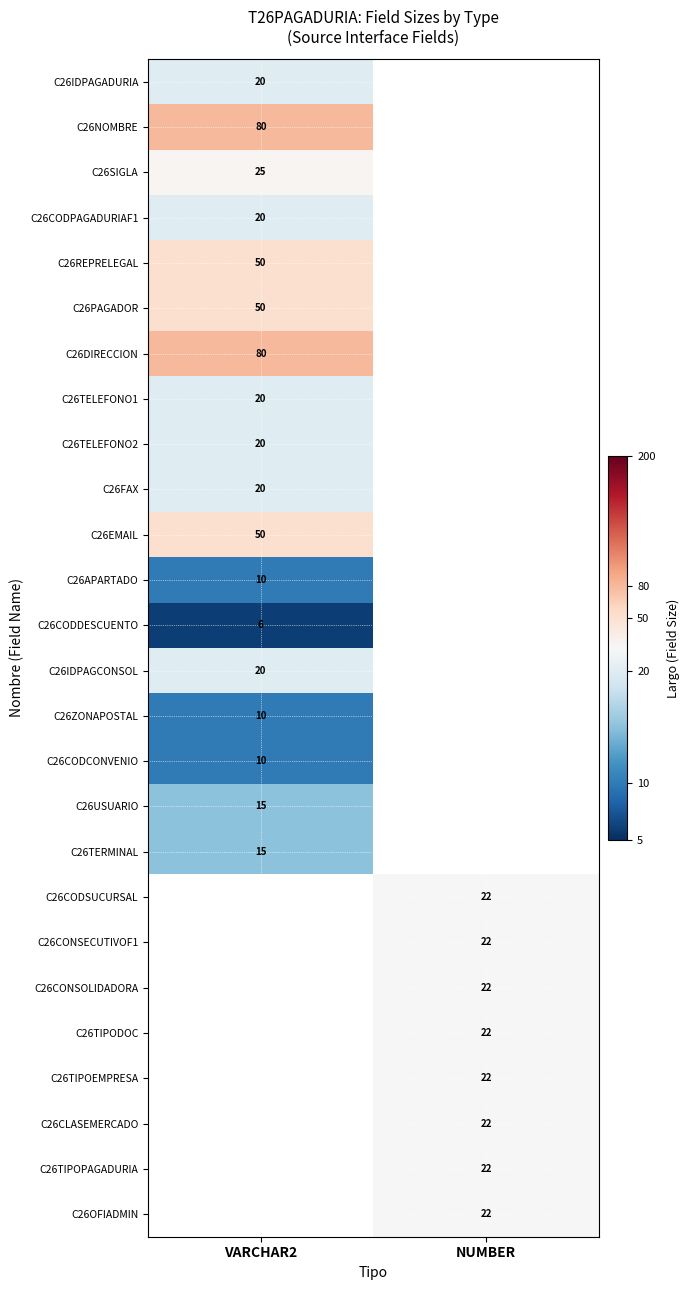

Is it true that C26SIGLA equals 25 at VARCHAR2?

True